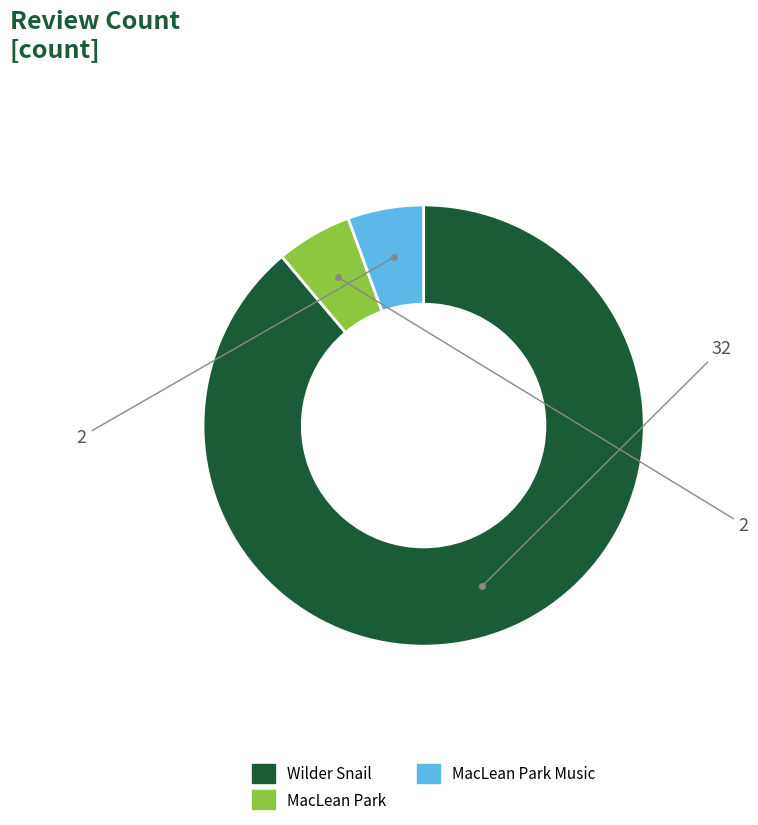

Is there a majority slice in this chart?

Yes